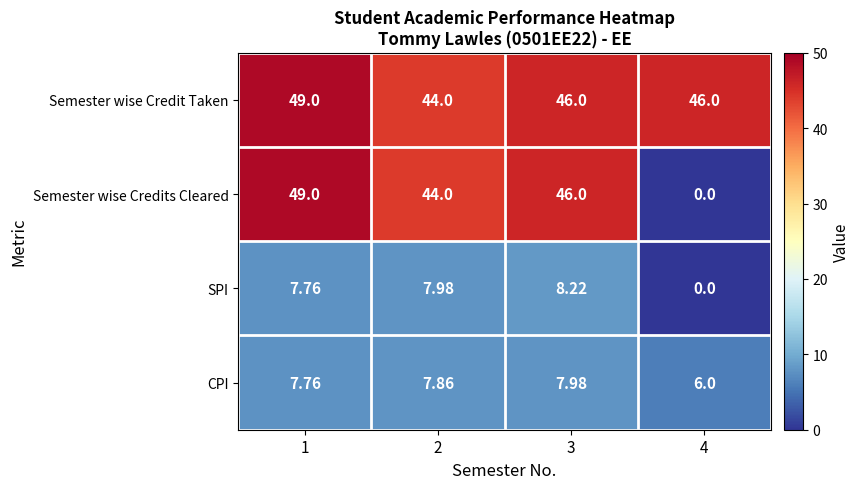

Which series has the widest spread of values?

Semester wise Credits Cleared